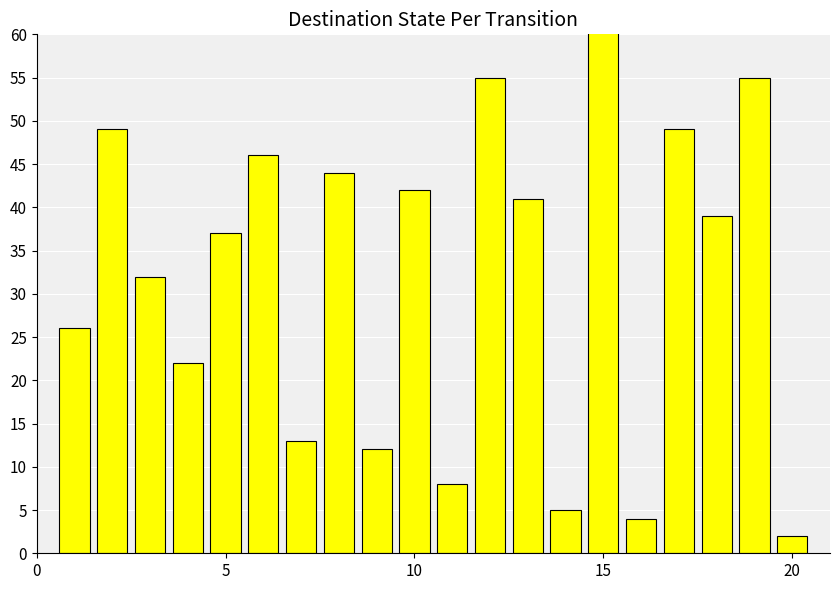

Does the chart contain any negative values?

No